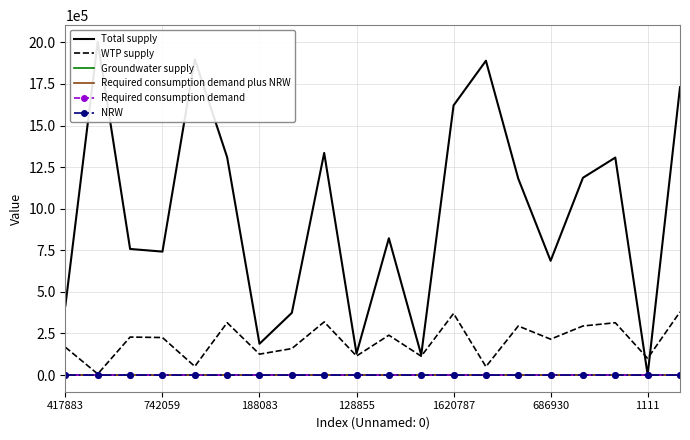

What is the highest value of the WTP supply series?

379613